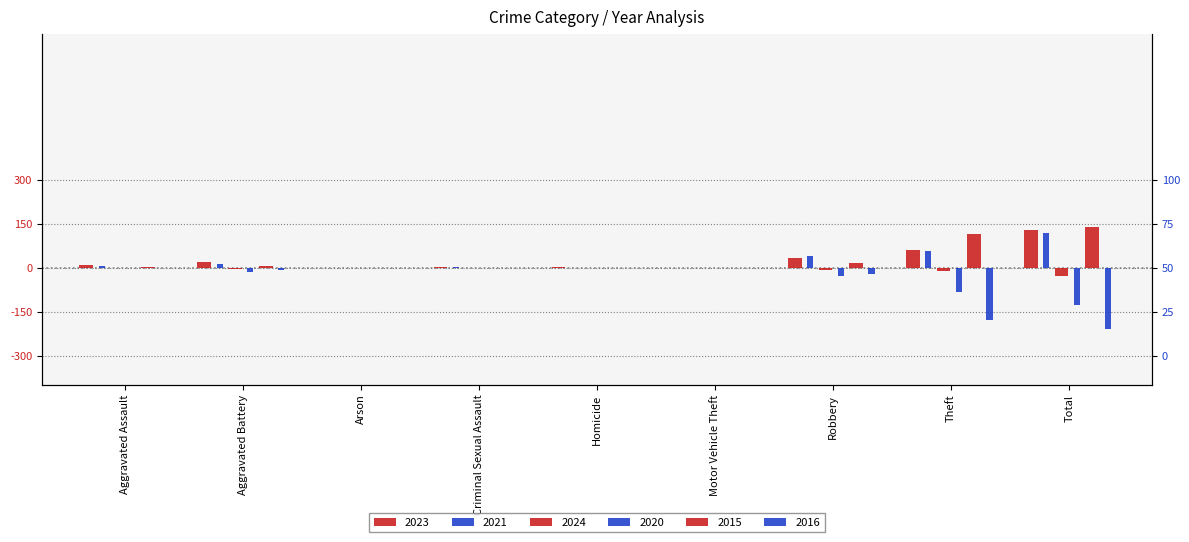

Count the number of data series in this chart.

6